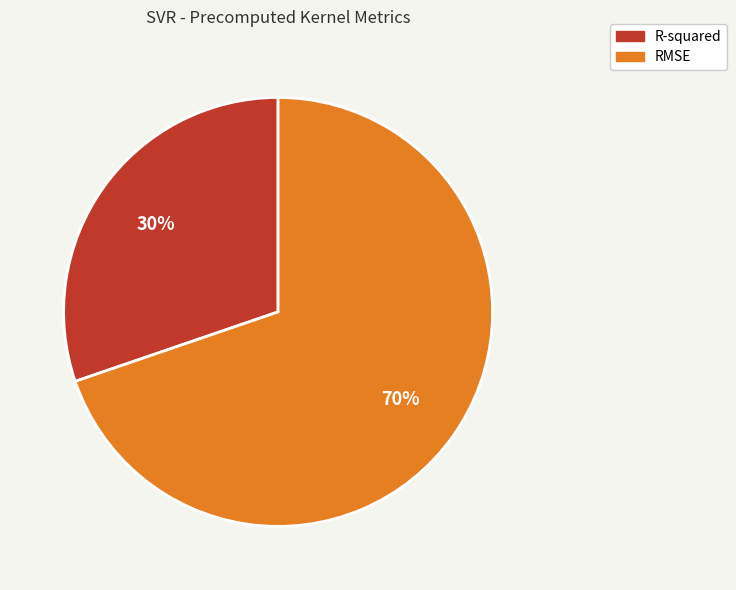

Combined, do RMSE and R-squared account for over 50%?

Yes